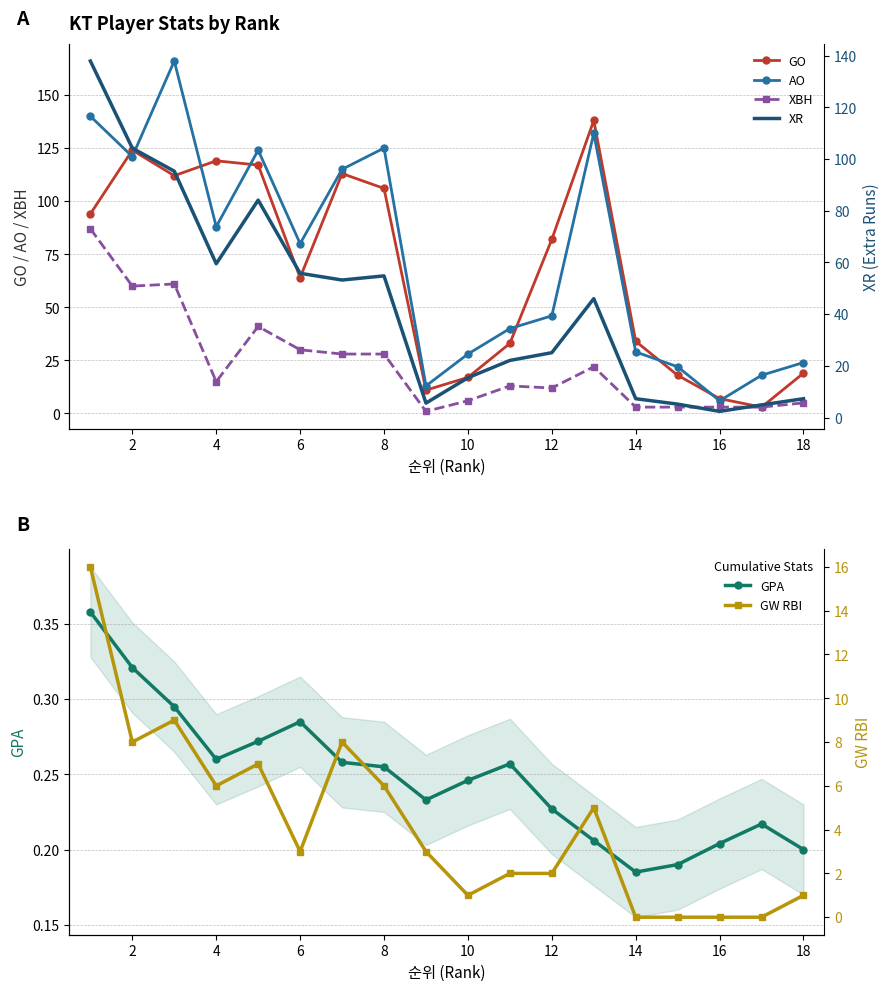

In AO, how many points are higher than both neighbors (excluding endpoints)?

4